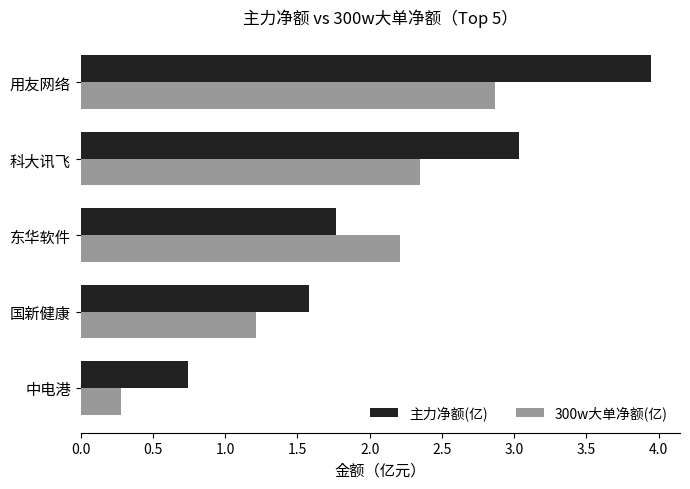

Which series has the largest range (max minus min)?

主力净额(亿)